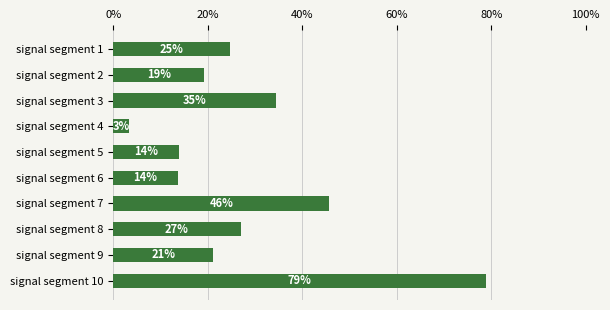

Does the chart contain any negative values?

No